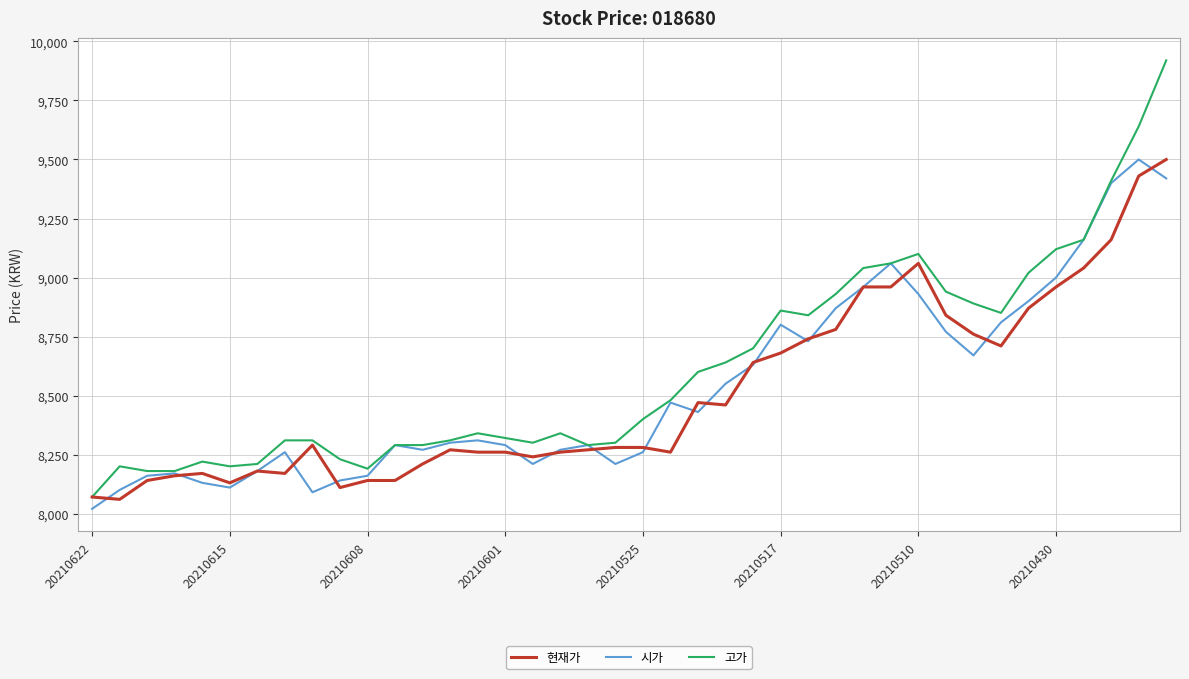

Which series has the largest range (max minus min)?

고가